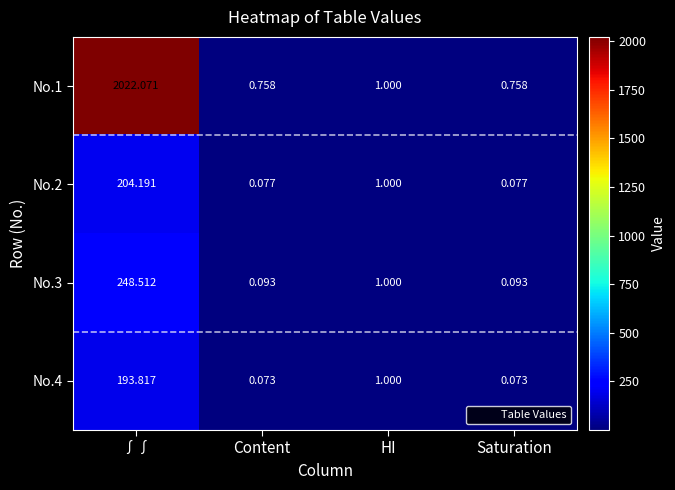

At how many categories does at least one series exceed 790?

1